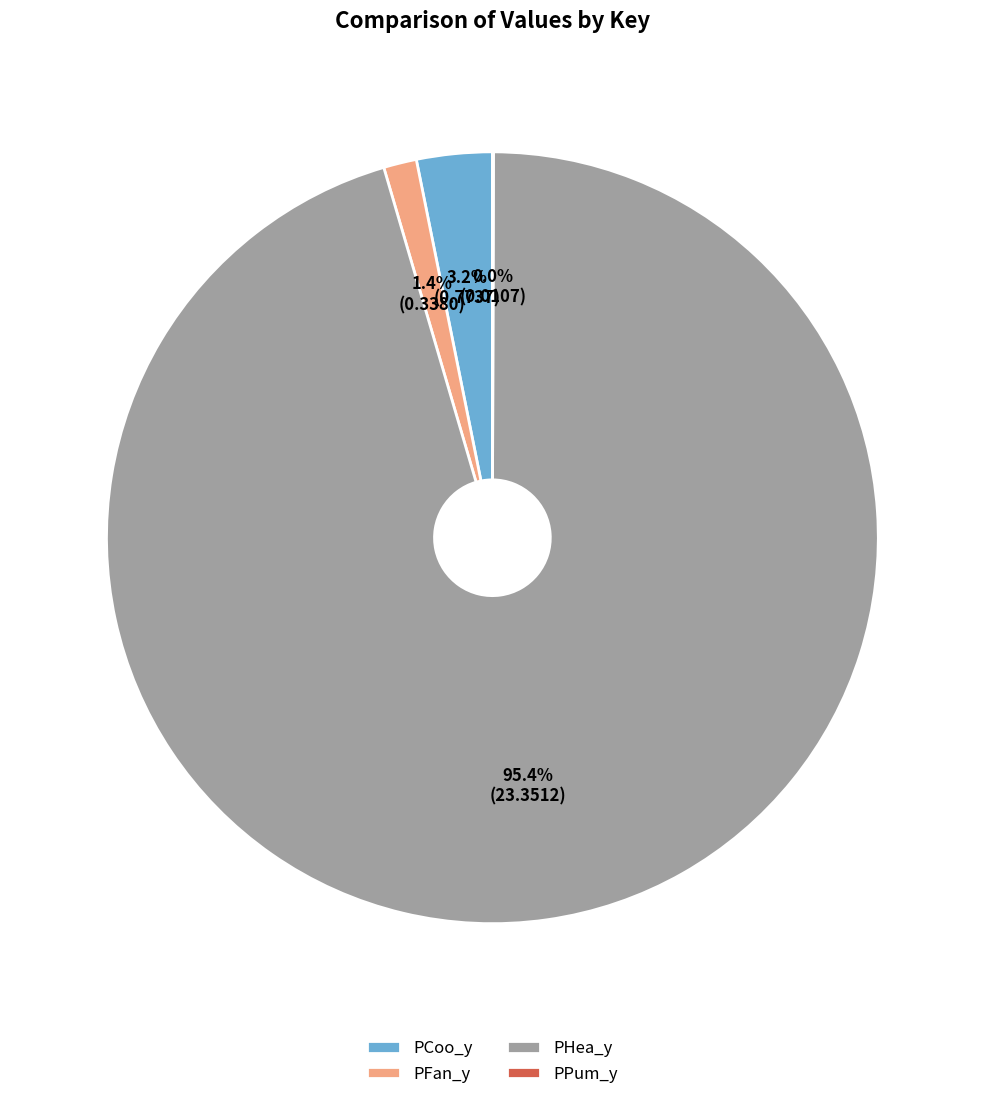

True or false: PFan_y accounts for 10% of the total.

False